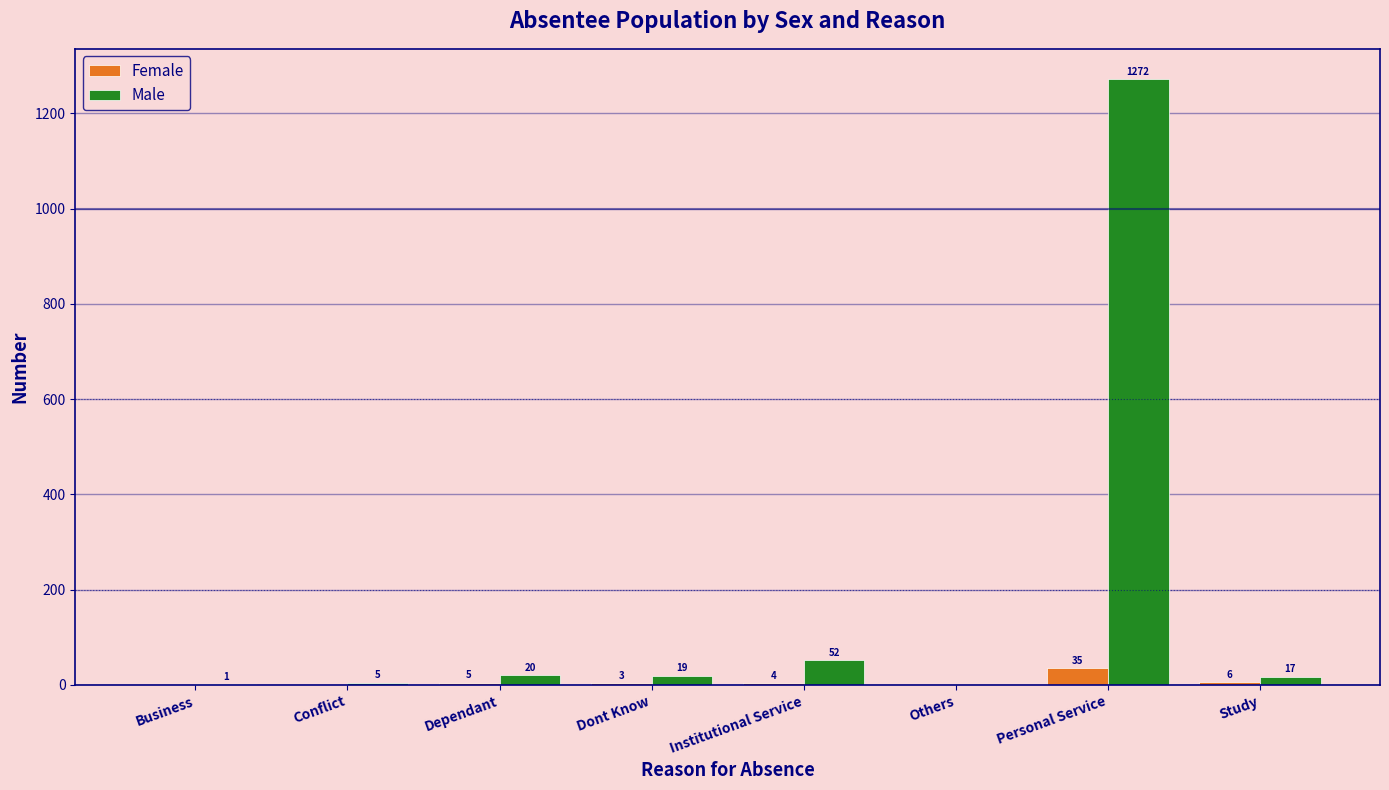

Reading right to left, list all the values displayed in this chart.

Female: Study=6	Personal Service=35	Others=0	Institutional Service=4	Dont Know=3	Dependant=5	Conflict=0	Business=0
Male: Study=17	Personal Service=1272	Others=0	Institutional Service=52	Dont Know=19	Dependant=20	Conflict=5	Business=1